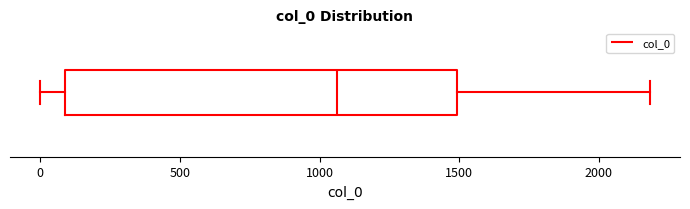

Transcribe this box plot: give where the median line is, the range the box spans, and where the two whiskers end, as read against the x-axis. The values are not printed on the chart, so give them approximately, as read against the axis.

median 1050, box 100 to 1500, whiskers 0 to 2200